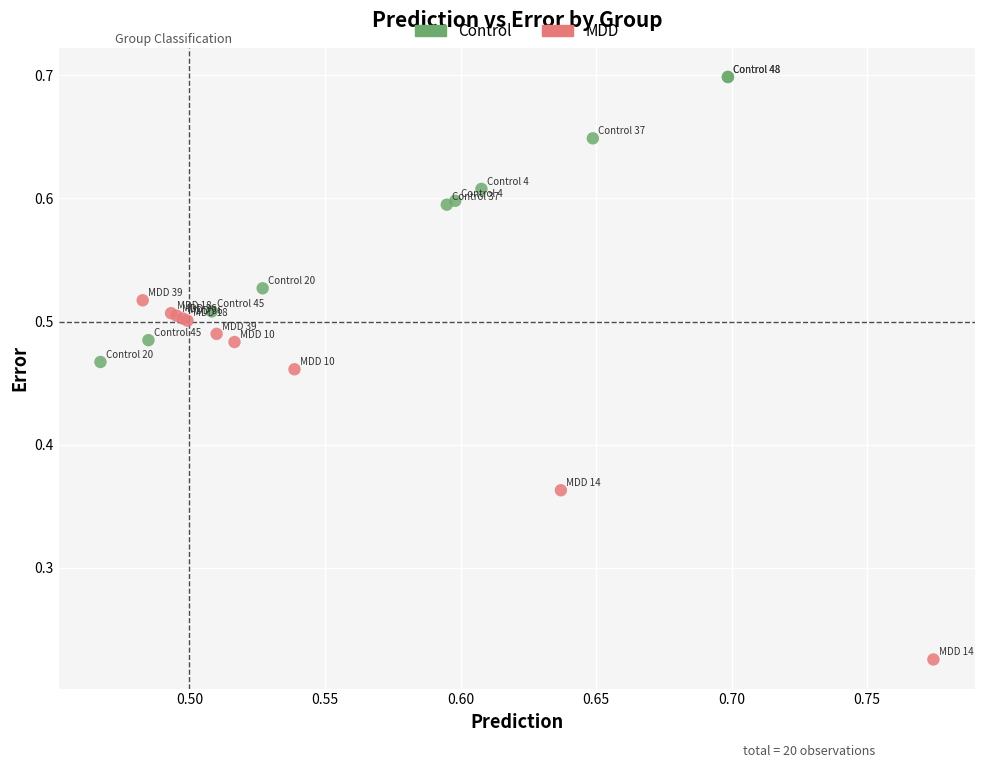

Which series contains the highest Y value?

Control